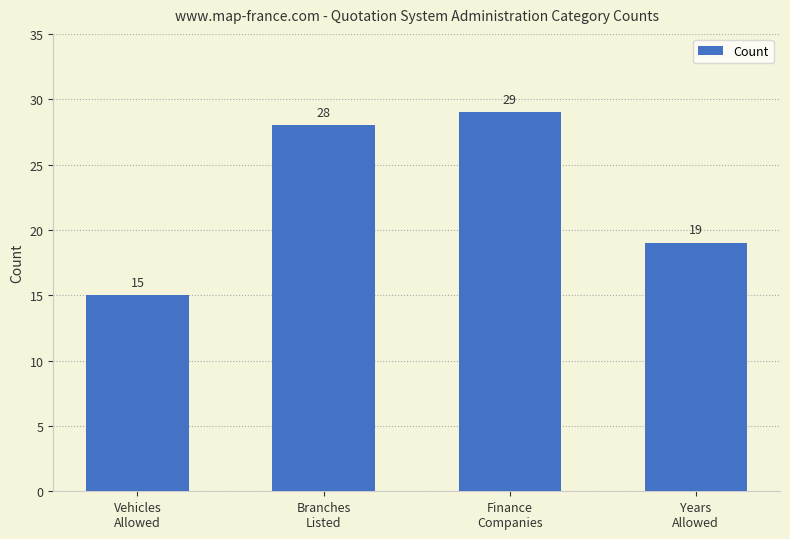

Rank the categories by value from lowest to highest.

Vehicles
Allowed, Years
Allowed, Branches
Listed, Finance
Companies